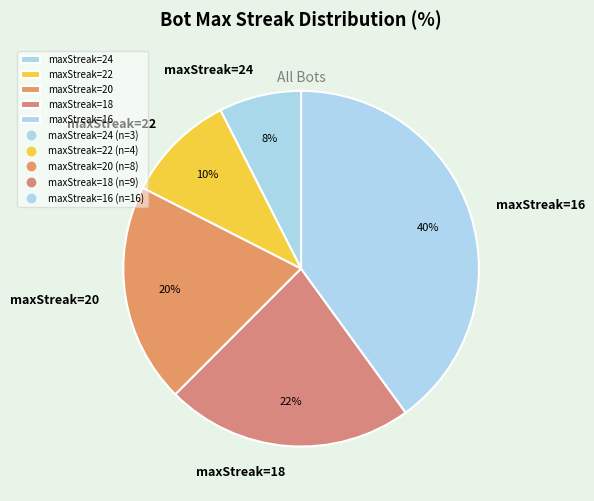

What is the ratio of the value at maxStreak=20 to the value at maxStreak=16?

0.5